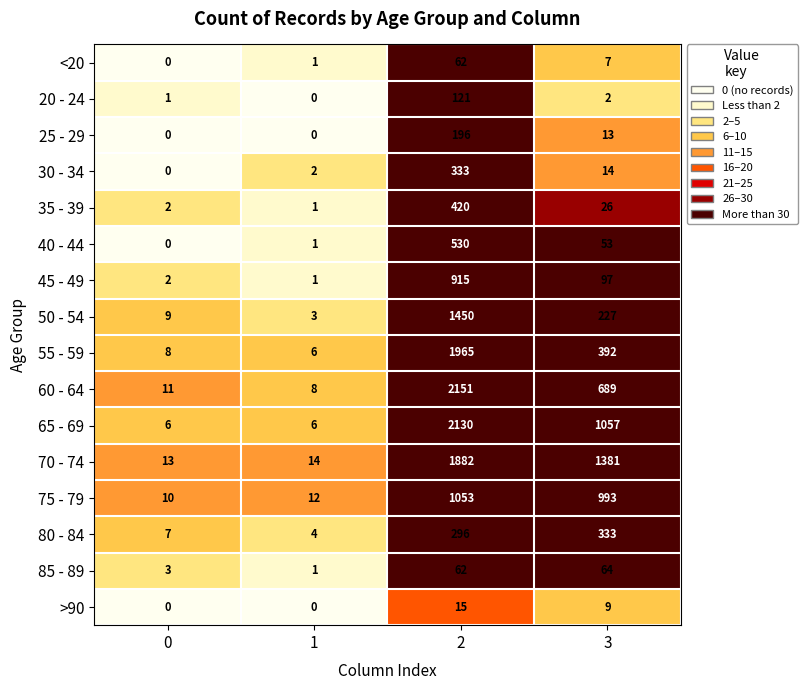

What is the total value across all series at 0?

72